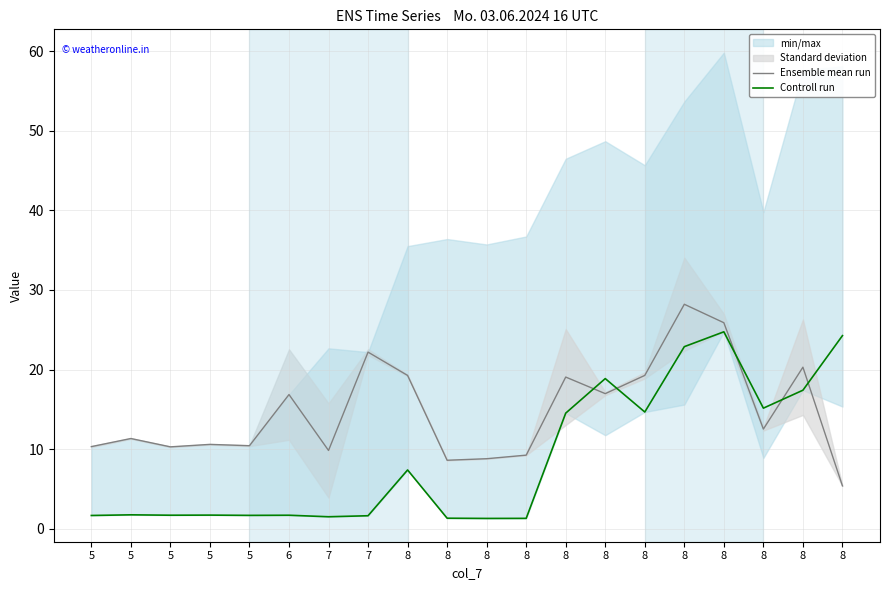

At 8, list the series in order from smallest to largest.

Controll run, Ensemble mean run